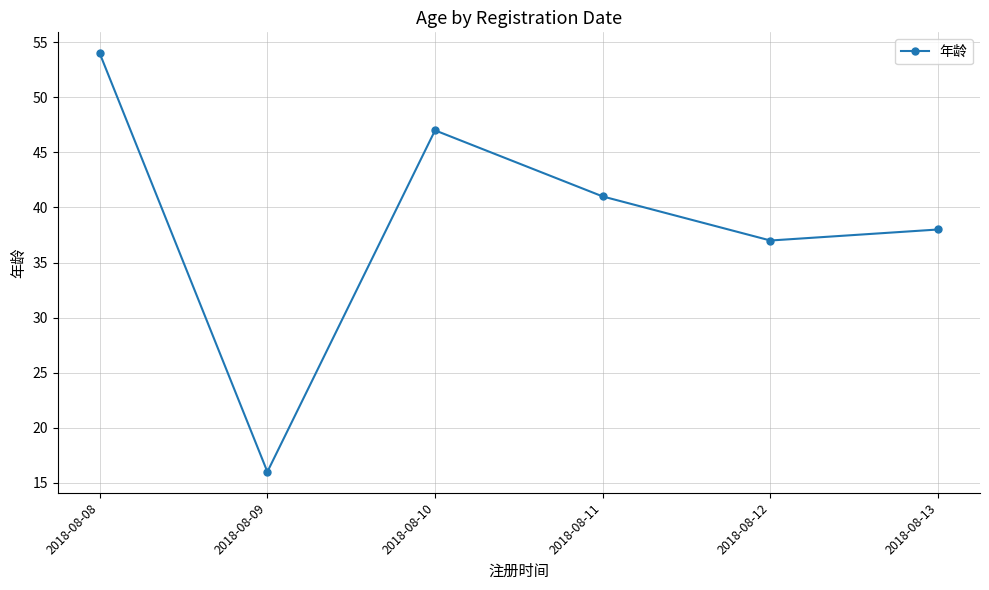

List the labels in order of value, smallest first.

2018-08-09, 2018-08-12, 2018-08-13, 2018-08-11, 2018-08-10, 2018-08-08